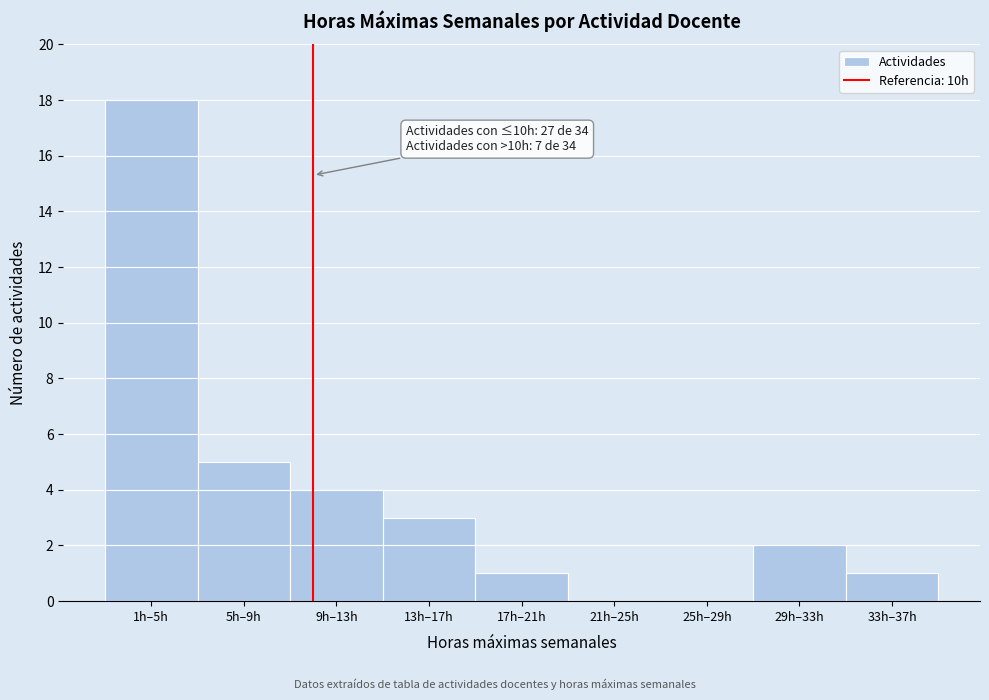

Reading left to right, extract all data points from this chart.

1h–5h=18	5h–9h=5	9h–13h=4	13h–17h=3	17h–21h=1	21h–25h=0	25h–29h=0	29h–33h=2	33h–37h=1